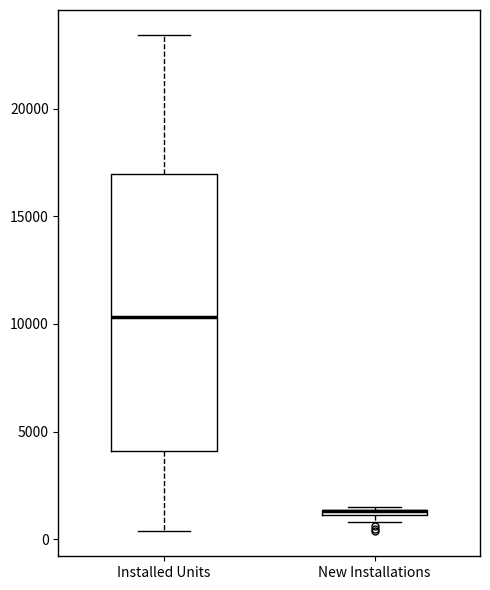

Where is the lower edge of the box for New Installations on the y-axis? The values are not printed on the chart, so give them approximately, as read against the axis.

1000